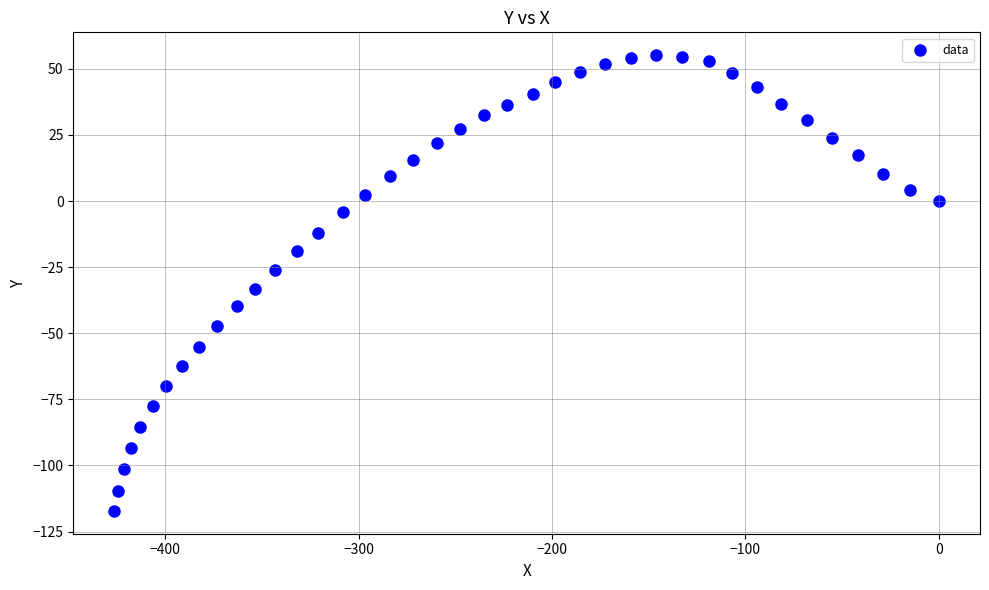

What is the range of Y values (max minus min)?

172.4